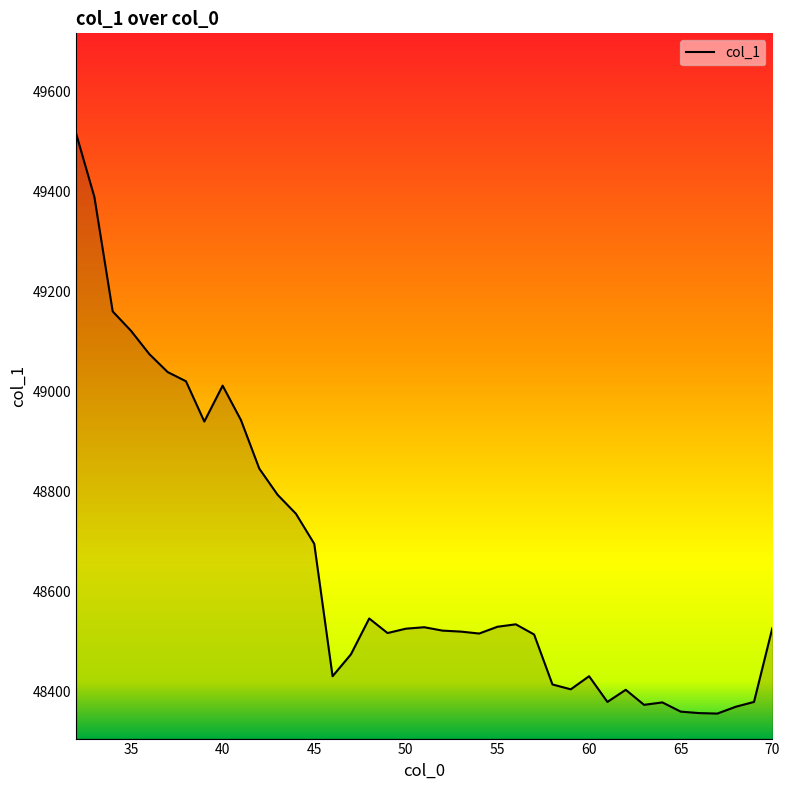

What is the minimum value shown in the chart?

48356.3